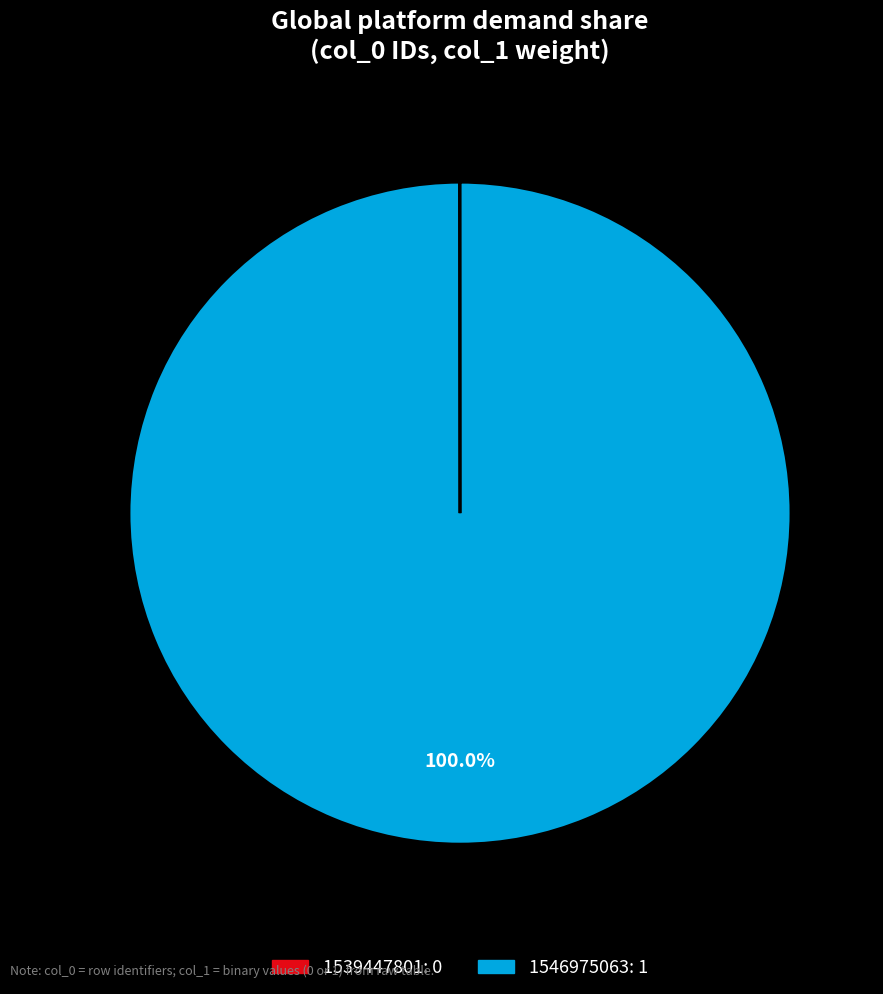

Which slice represents more than half of the pie?

1546975063